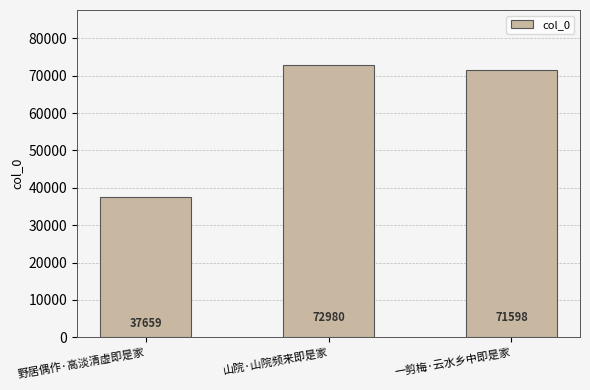

List the labels in order of value, smallest first.

野居偶作·高淡清虚即是家, 一剪梅·云水乡中即是家, 山院·山院频来即是家